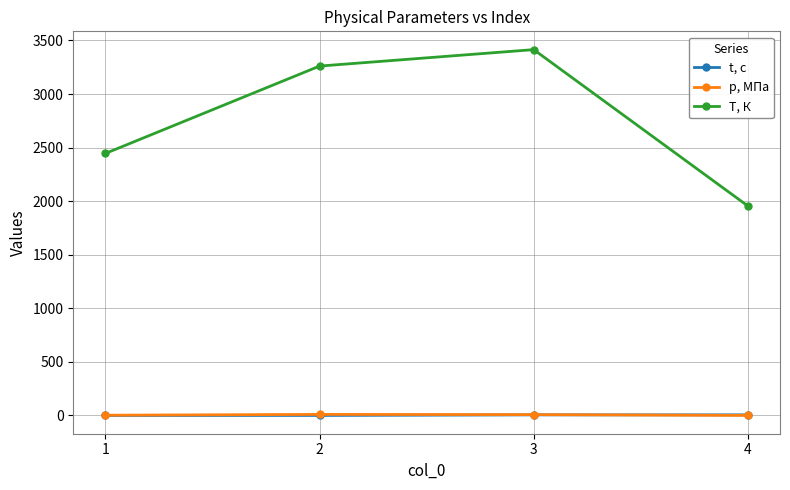

True or false: t, с has a value of 0.0 at 1.

True